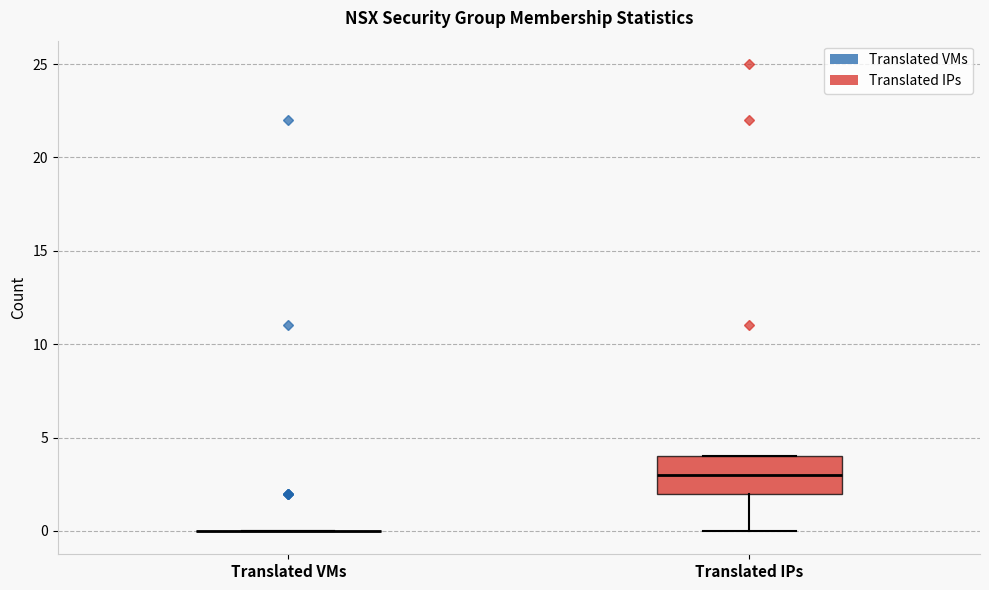

Reading left to right, read every box against the y-axis: the position of its median line, the range the box covers, and the ends of its whiskers. The values are not printed on the chart, so give them approximately, as read against the axis.

Translated VMs: box collapsed to a line at 0, whiskers 0 to 0
Translated IPs: median 3, box 2 to 4, whiskers 0 to 4